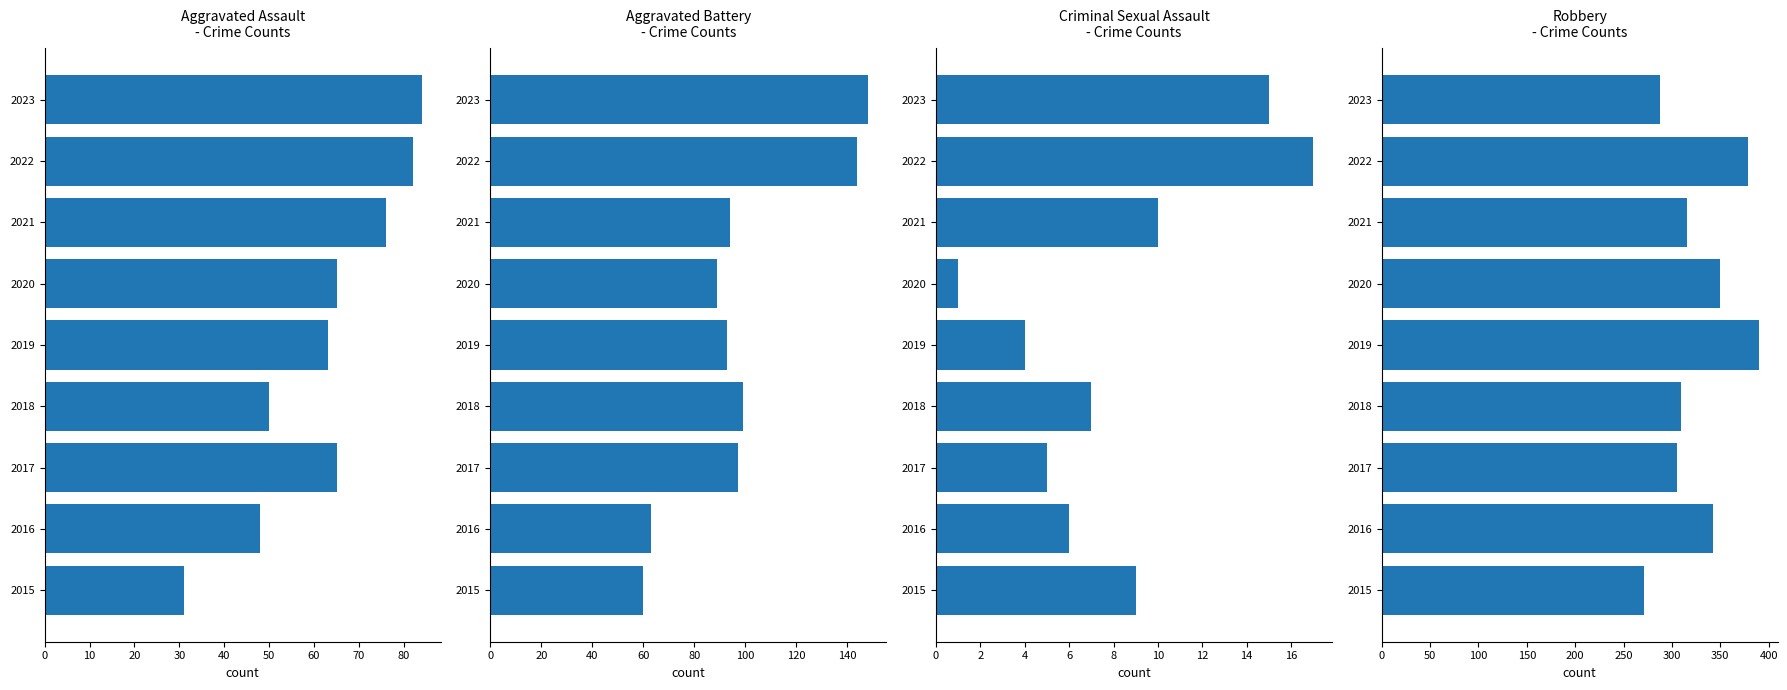

The Aggravated Assault series shows 50 at 2018. True or false?

True